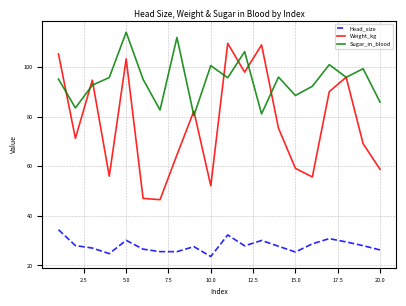

Which series has the largest range (max minus min)?

Weight_kg